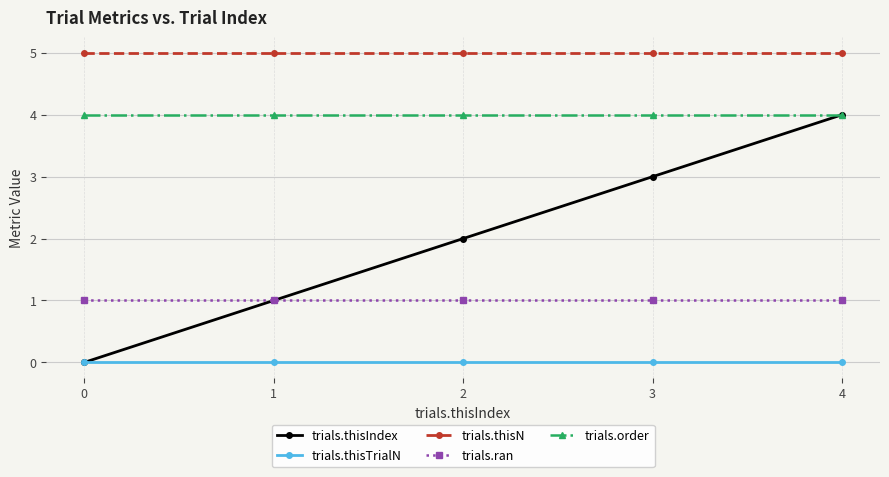

Is this an area chart (filled region under the line)?

No